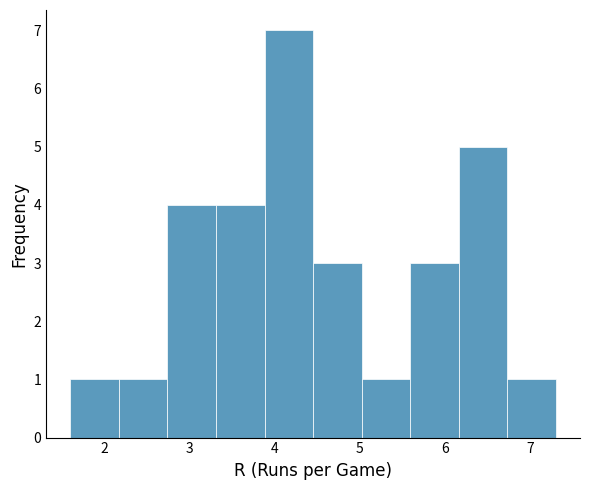

Over which range of the x-axis is the bar tallest?

3.88 to 4.45